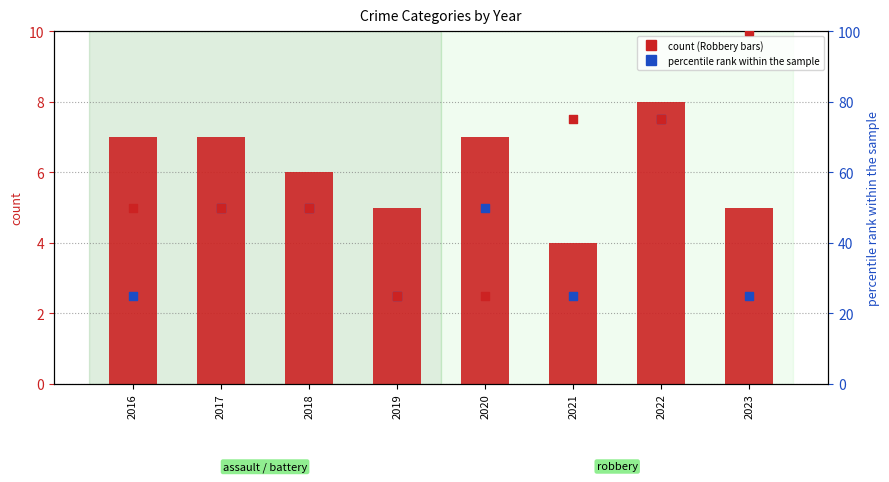

Which series has the largest Y range (max minus min)?

Aggravated Battery (scaled)